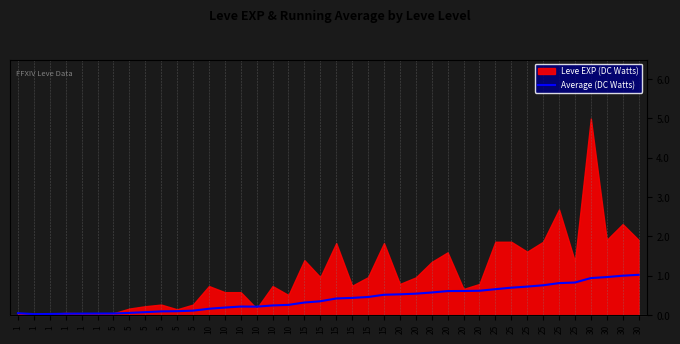

Which category has the lowest value across all series?

1